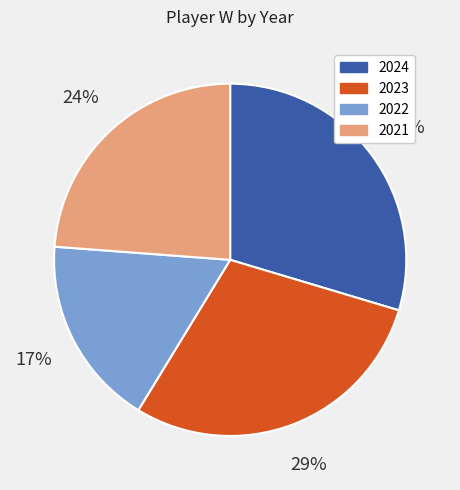

How many segments does this pie chart have?

4